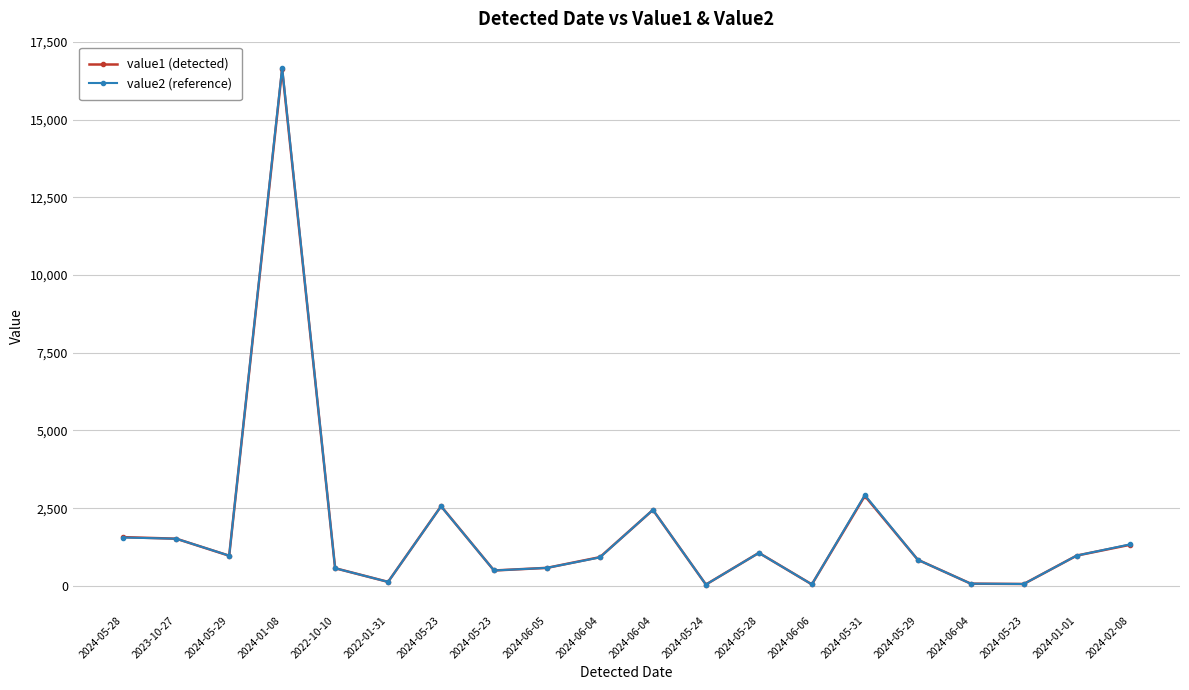

At which label is value1 (detected) closest to 8333?

2024-05-31